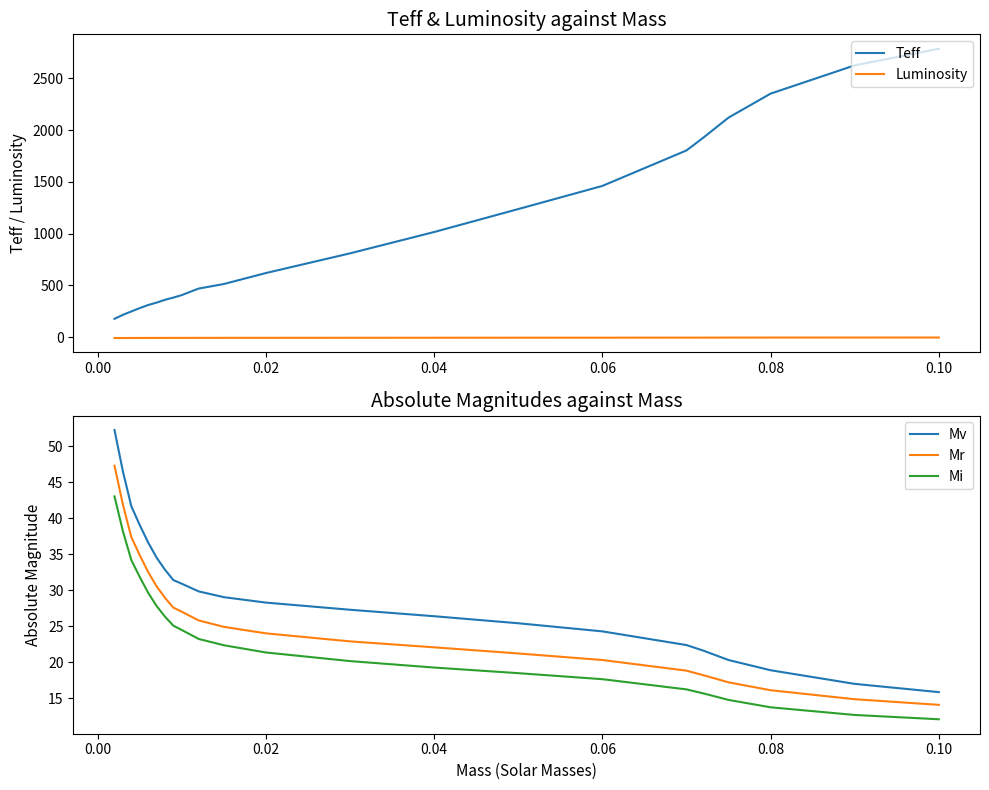

What is the highest value of the Mv series?

52.2